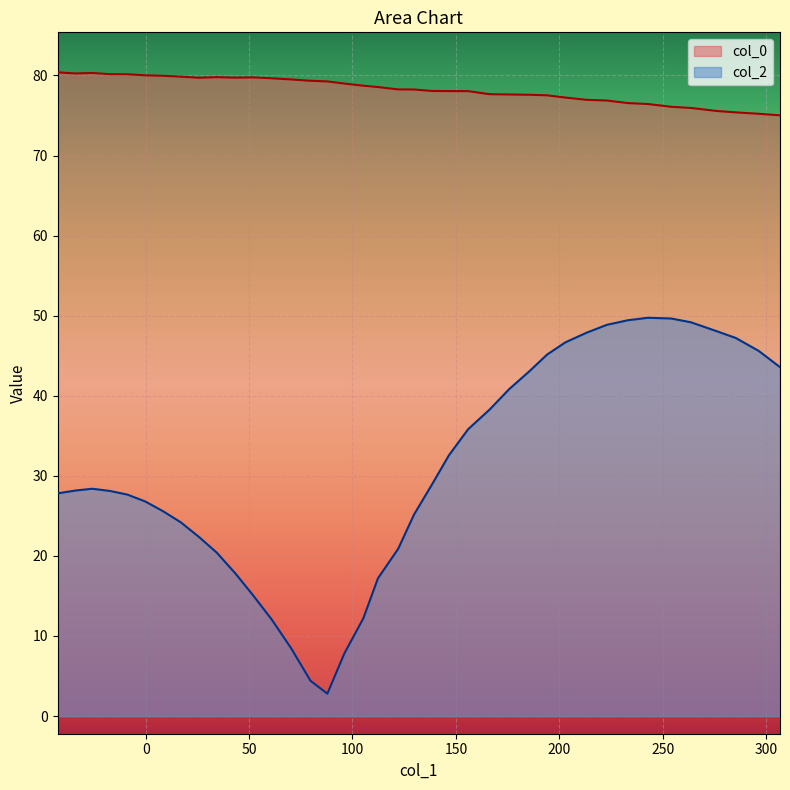

Count the number of categories in the chart.

39